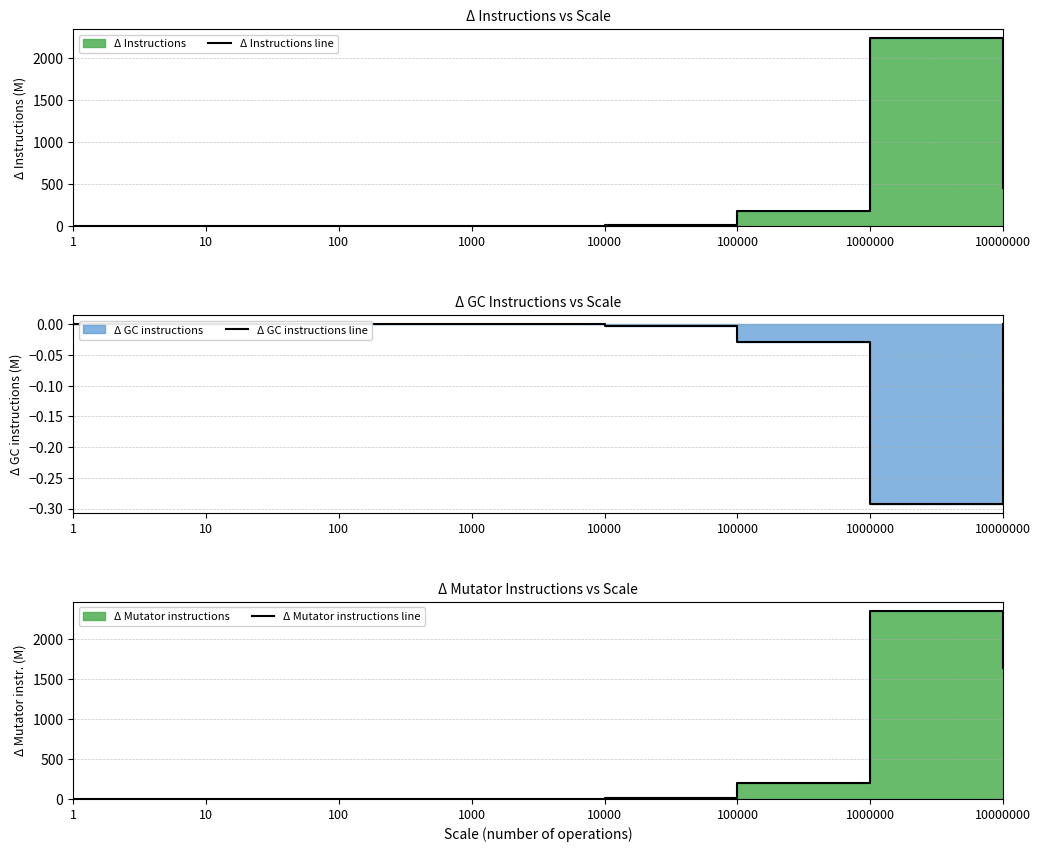

Where is Δ GC instructions line nearest to the value 0?

1